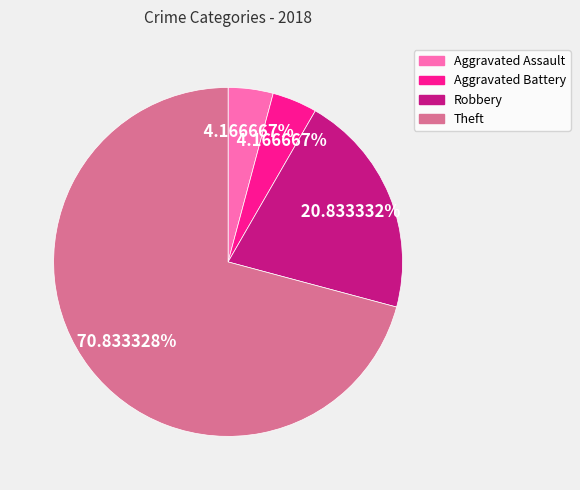

To the nearest percent, what percentage of the pie is Aggravated Assault?

4%